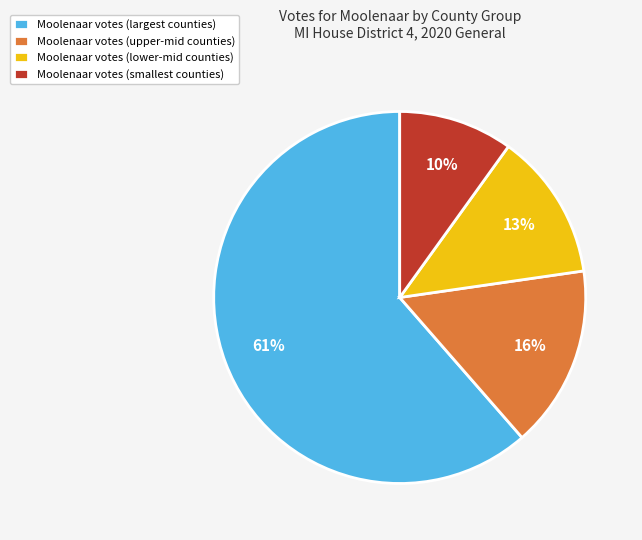

What is the largest slice in the pie chart?

Moolenaar votes (largest counties)